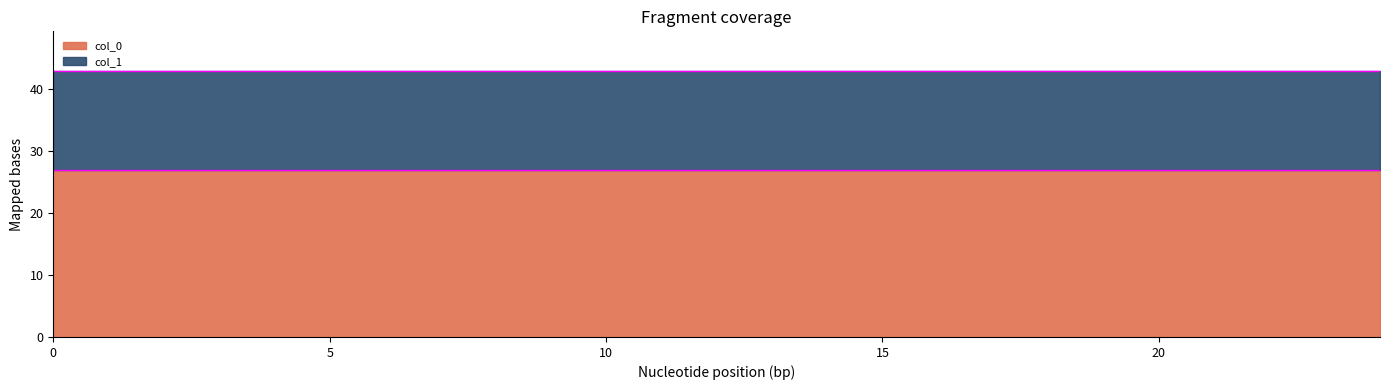

What are all the series names shown in the legend?

col_0, col_1